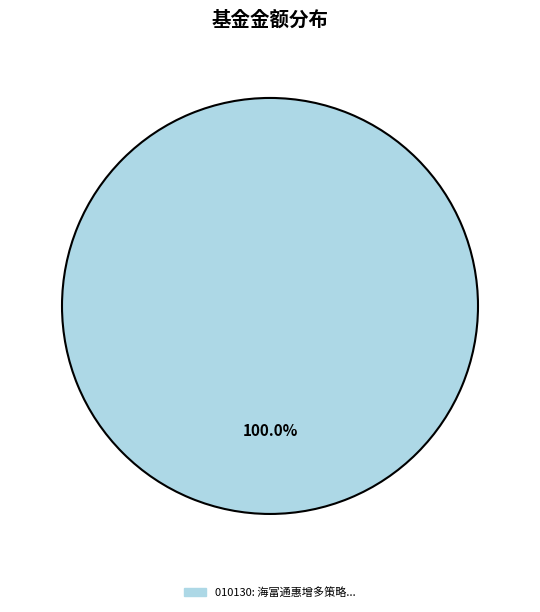

Is there any slice that represents more than half of the pie?

Yes